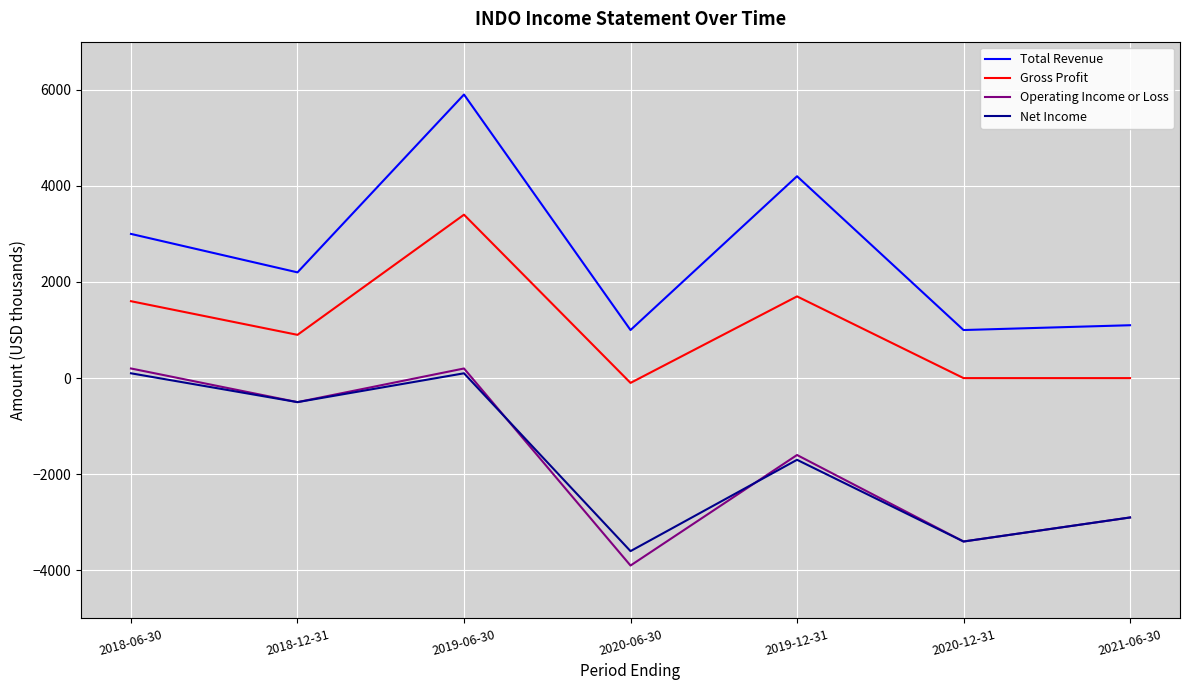

Reading right to left, list all the values displayed in this chart.

Total Revenue: 2021-06-30=1100	2020-12-31=1000	2019-12-31=4200	2020-06-30=1000	2019-06-30=5900	2018-12-31=2200	2018-06-30=3000
Gross Profit: 2021-06-30=0	2020-12-31=0	2019-12-31=1700	2020-06-30=-100	2019-06-30=3400	2018-12-31=900	2018-06-30=1600
Operating Income or Loss: 2021-06-30=-2900	2020-12-31=-3400	2019-12-31=-1600	2020-06-30=-3900	2019-06-30=200	2018-12-31=-500	2018-06-30=200
Net Income: 2021-06-30=-2900	2020-12-31=-3400	2019-12-31=-1700	2020-06-30=-3600	2019-06-30=100	2018-12-31=-500	2018-06-30=100